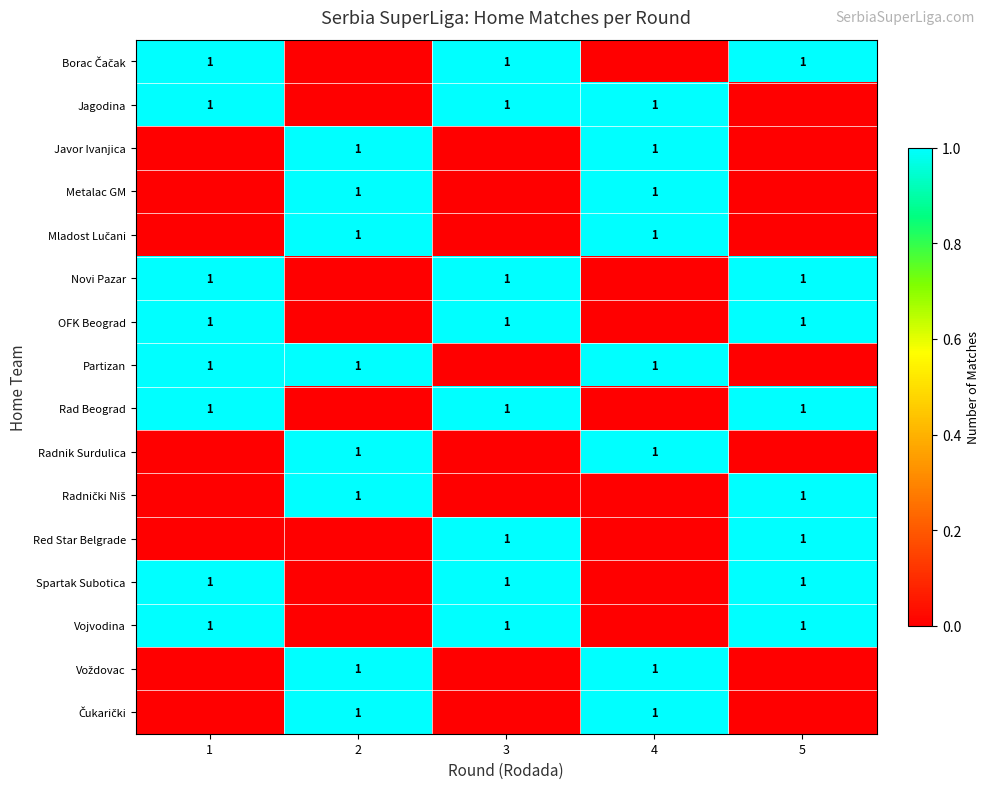

How many values in row_3 are above zero?

2